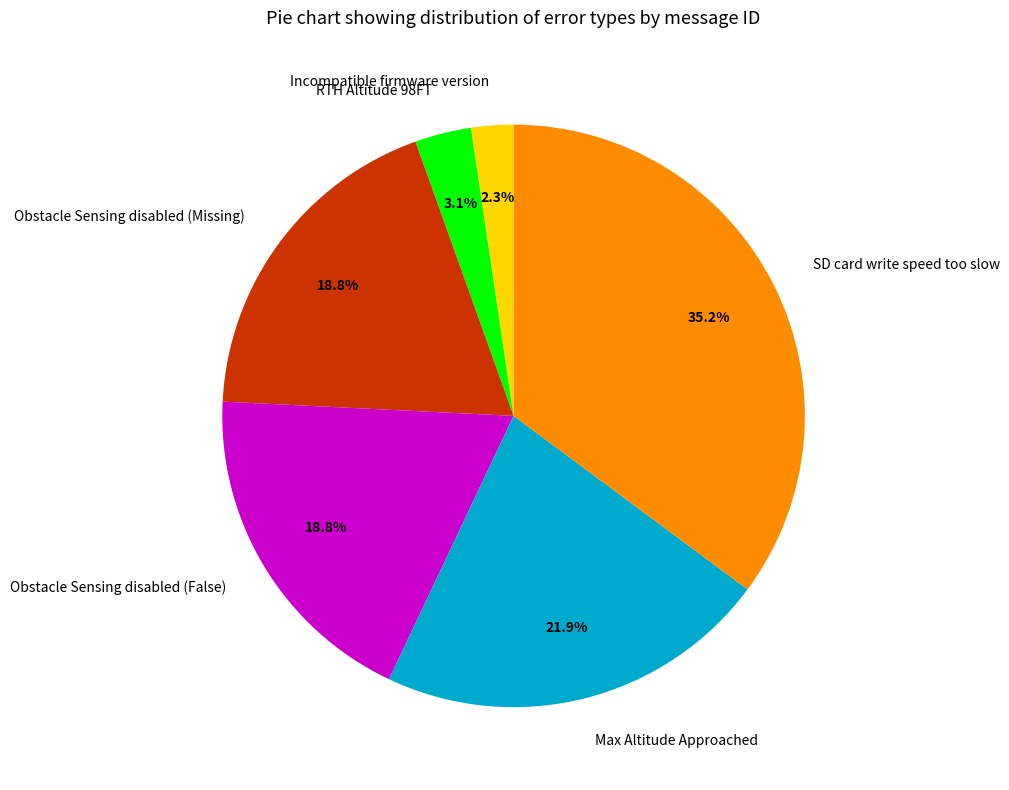

Is there a majority slice in this chart?

No